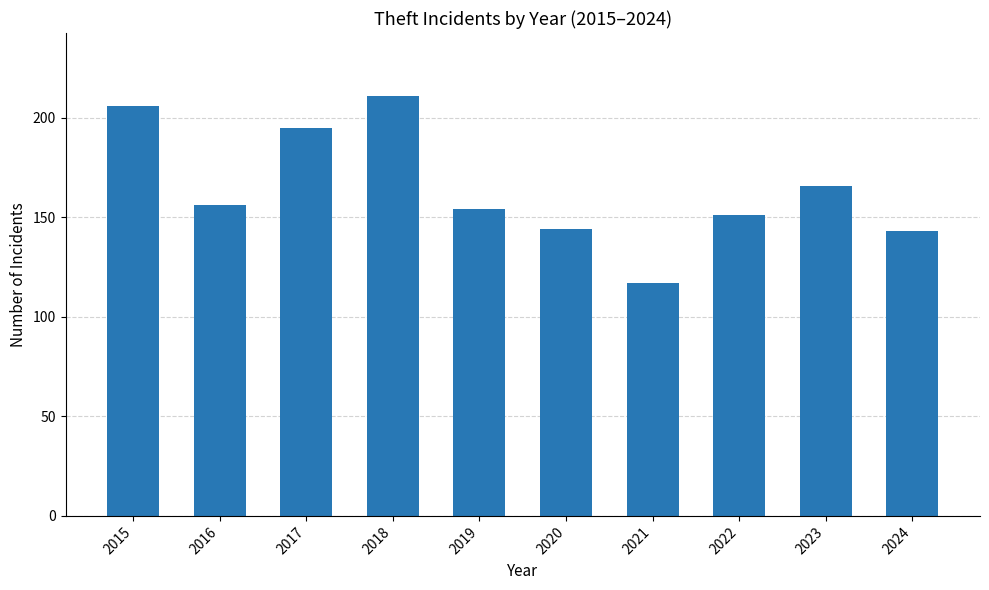

Which category has the lowest value across all series?

2021